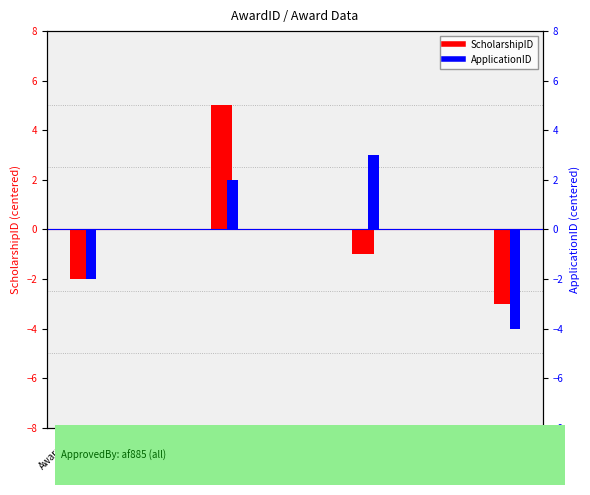

Is the value of ScholarshipID at AwardID
4 greater than the value of ApplicationID at AwardID
3?

No